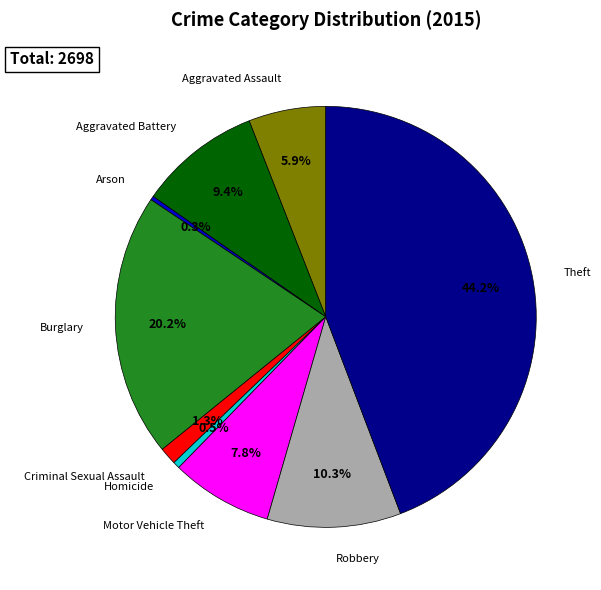

Does any single category account for the majority?

No